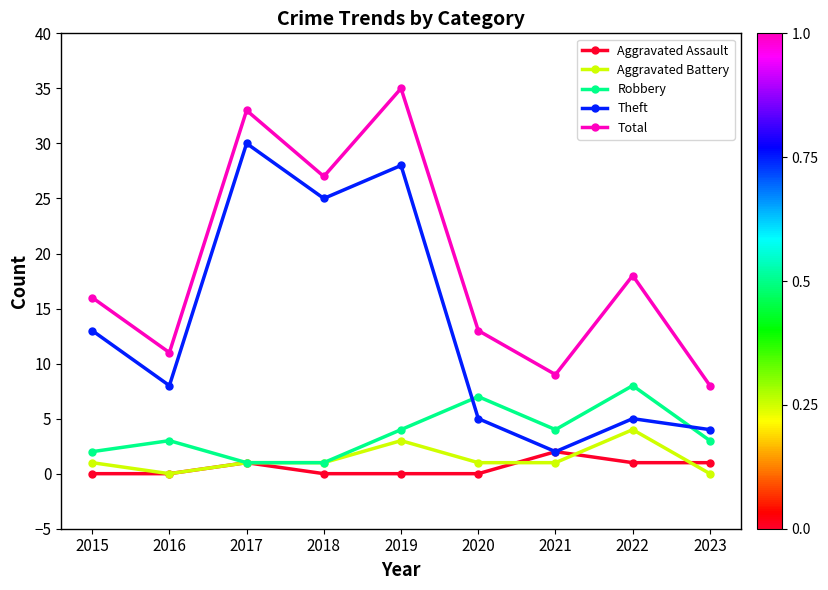

What is the spread (max minus min) of values at 2021?

8